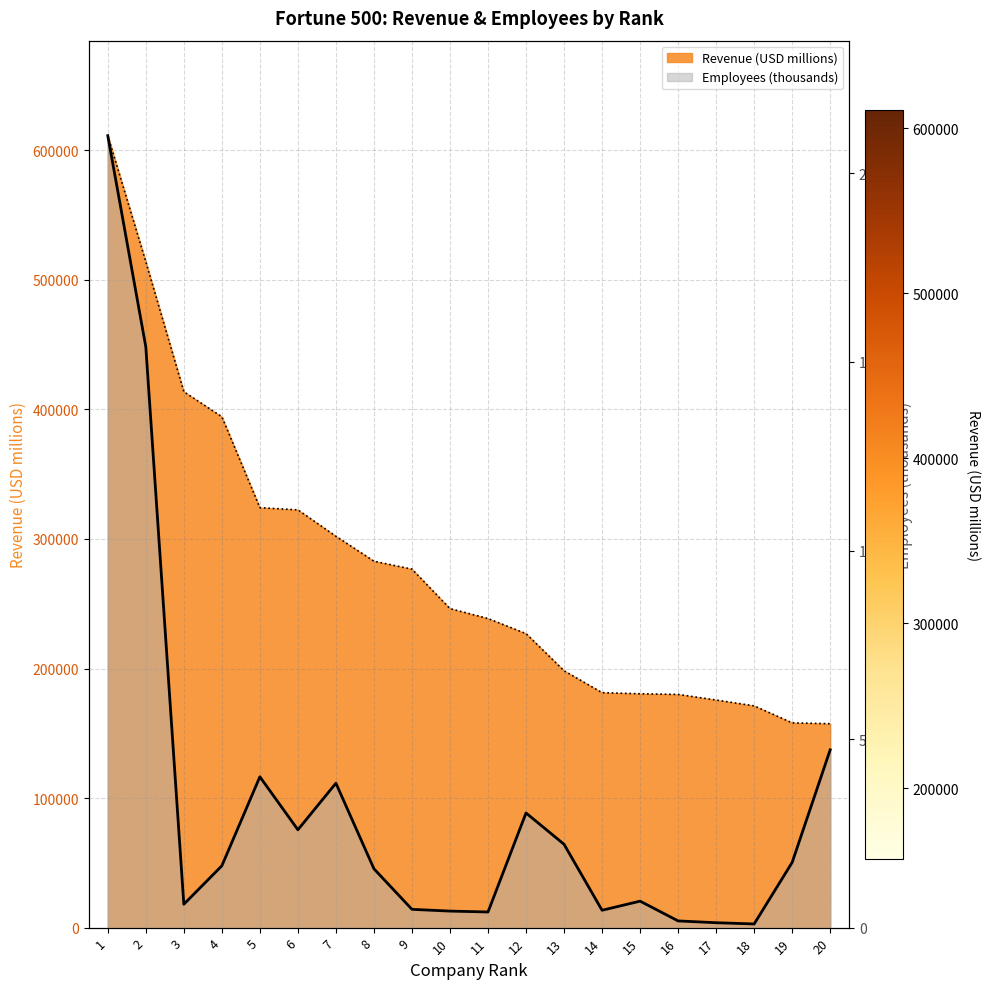

Where is Revenue (USD millions) nearest to the value 384346?

4